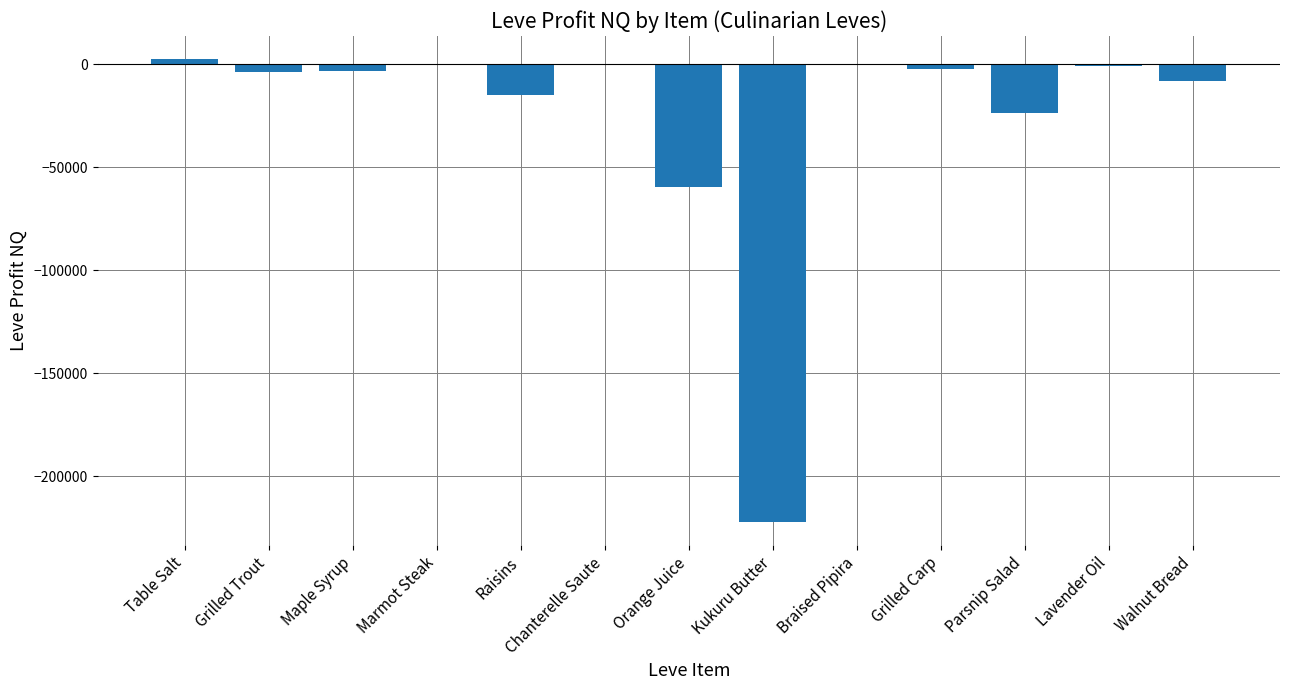

Count the number of data series in this chart.

1